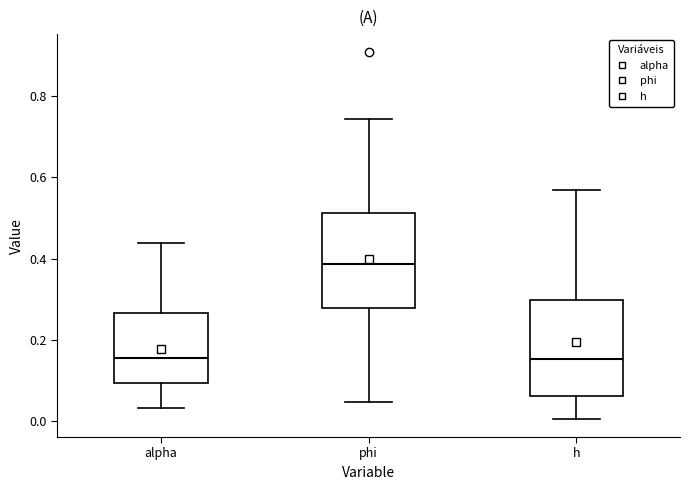

Which box has the highest median line?

phi